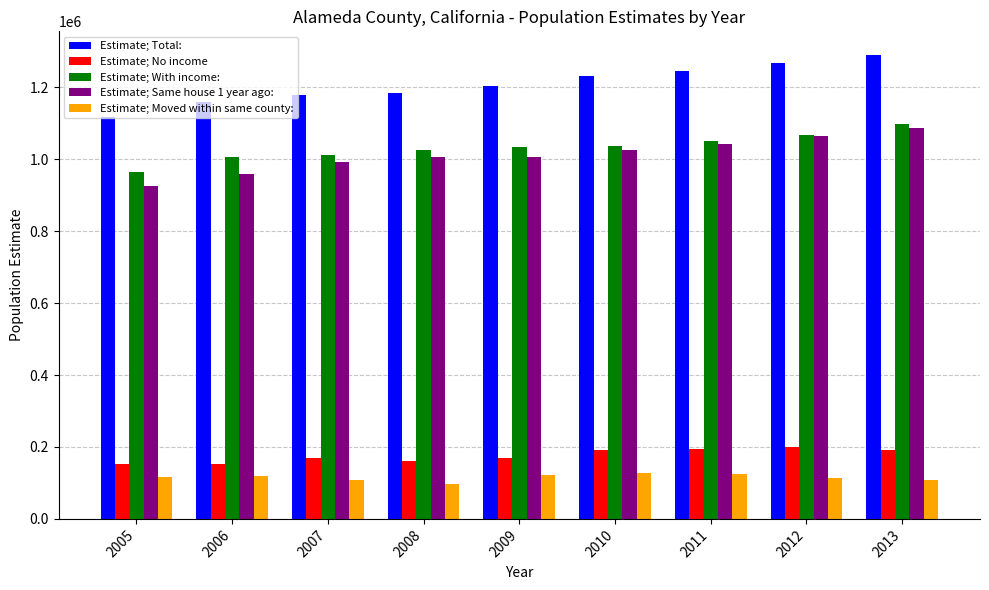

Read the Estimate; With income: value at 2012, to the nearest 10.

1067980